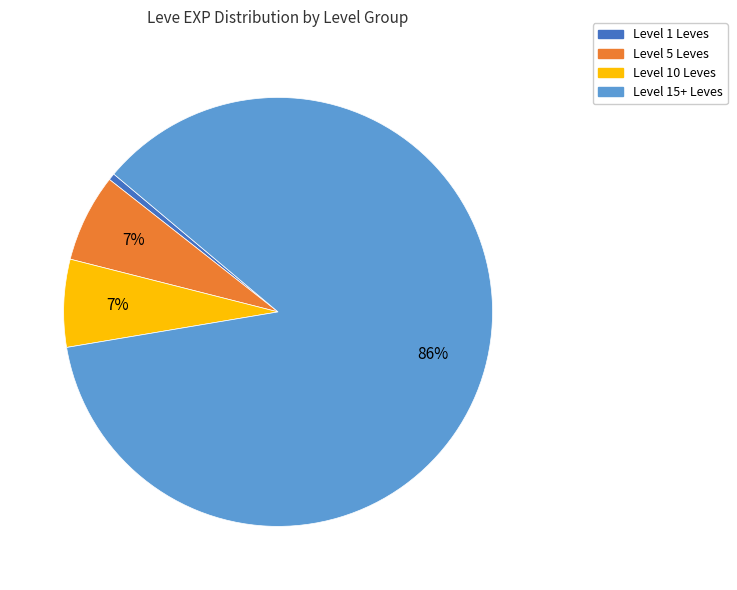

To the nearest percent, what is the average slice percentage?

25%